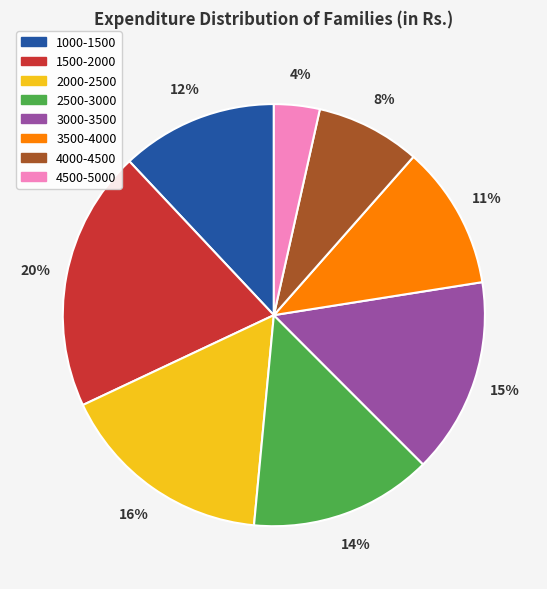

Do 1500-2000 and 2500-3000 together represent more than half of the pie?

No